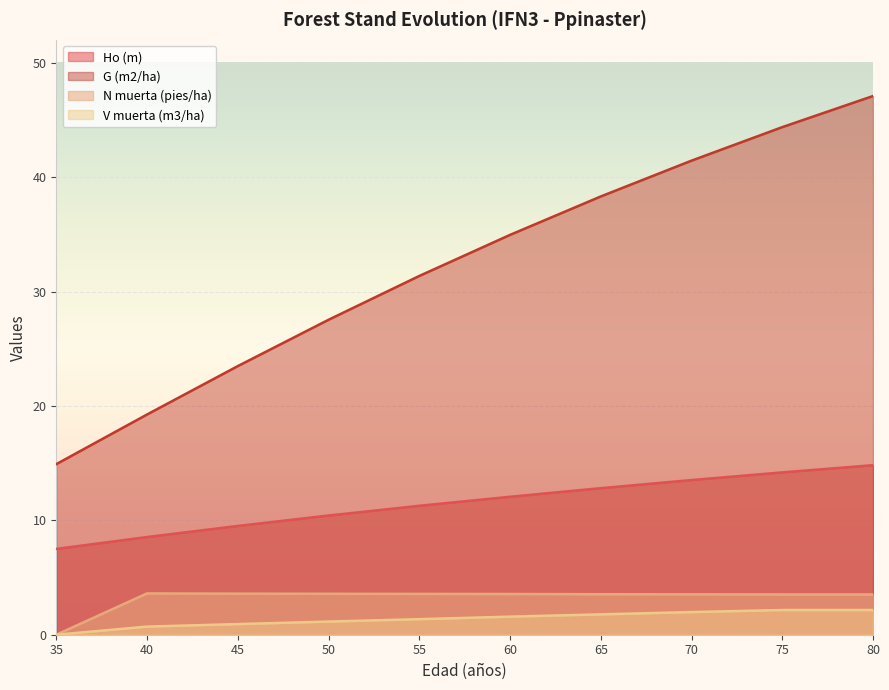

Rank the series at 50 from lowest to highest value.

V muerta (m3/ha), N muerta (pies/ha), Ho (m), G (m2/ha)